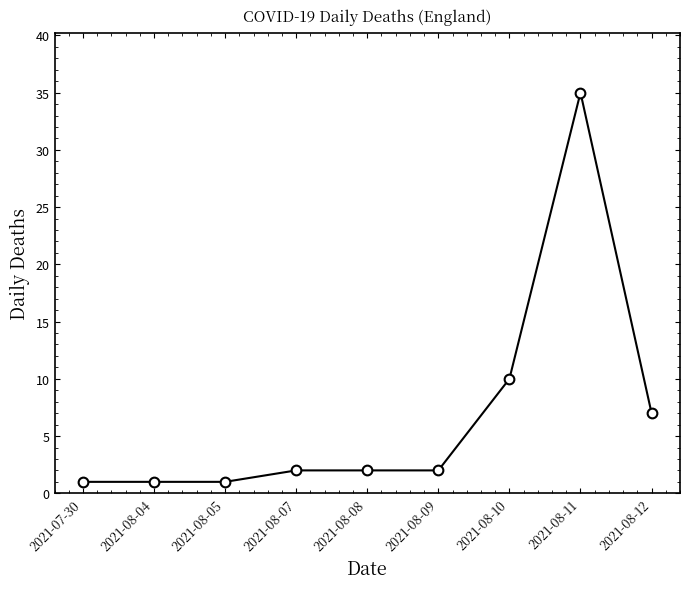

At which label is the value closest to 18?

2021-08-10